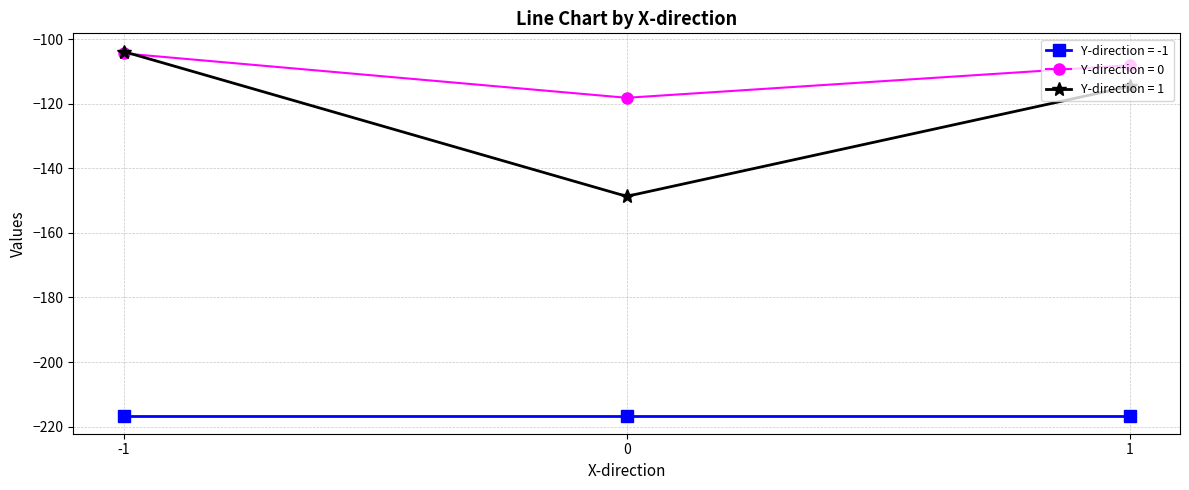

Is it true that Y-direction = 0 equals -40.8 at 0?

False